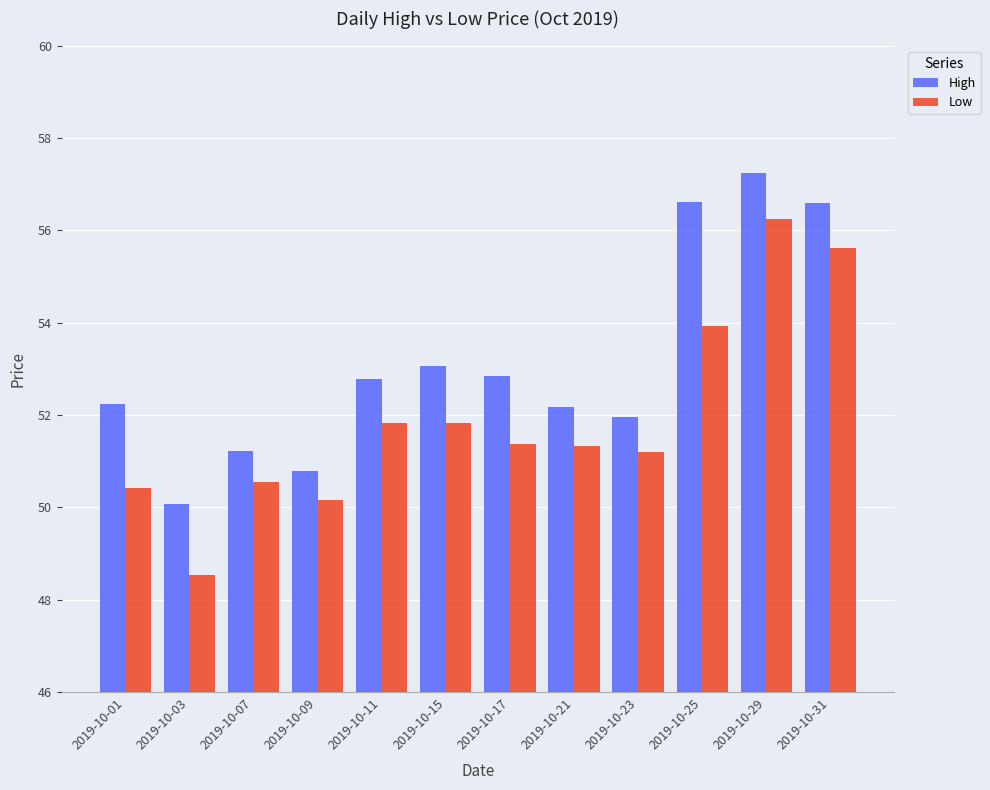

At which label does Low first exceed 51?

2019-10-11